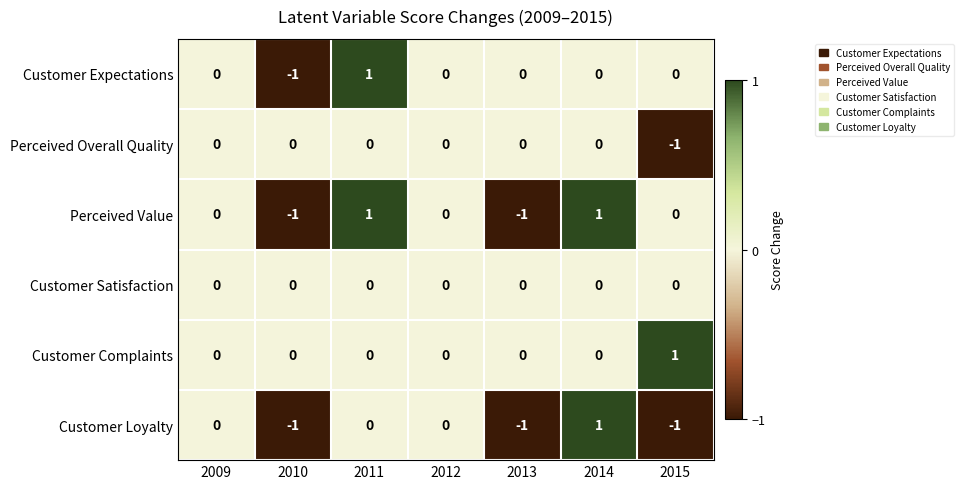

Between 2010 and 2013, which series saw the biggest shift?

Customer Expectations